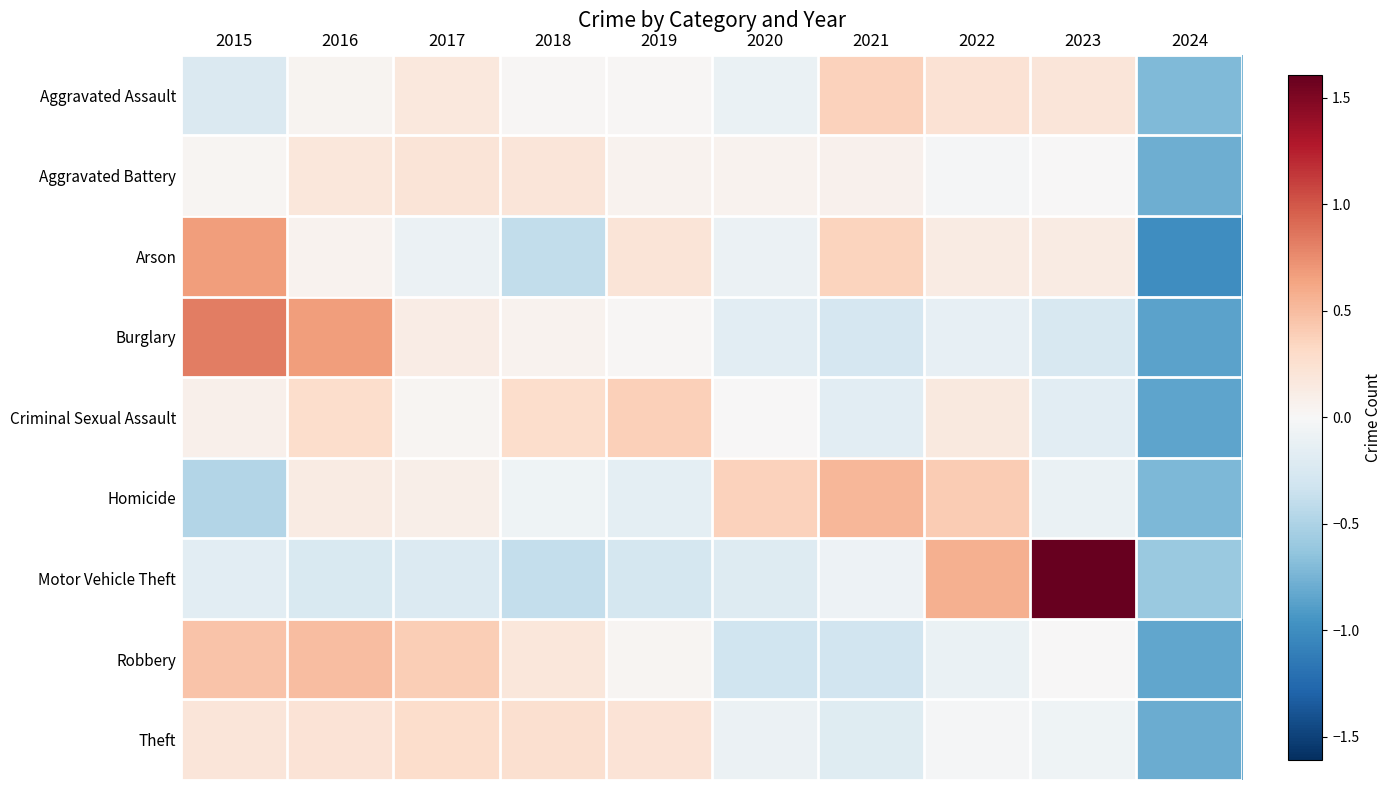

At 2020, list the series in order from largest to smallest.

Homicide, Aggravated Battery, Criminal Sexual Assault, Arson, Theft, Aggravated Assault, Burglary, Motor Vehicle Theft, Robbery